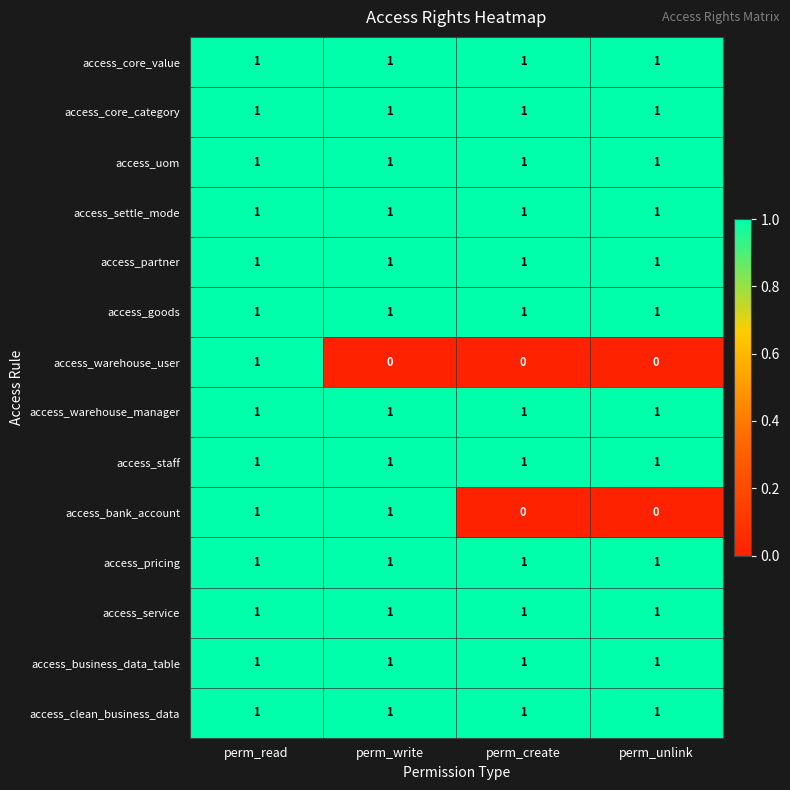

What is the spread (max minus min) of values at perm_unlink?

1